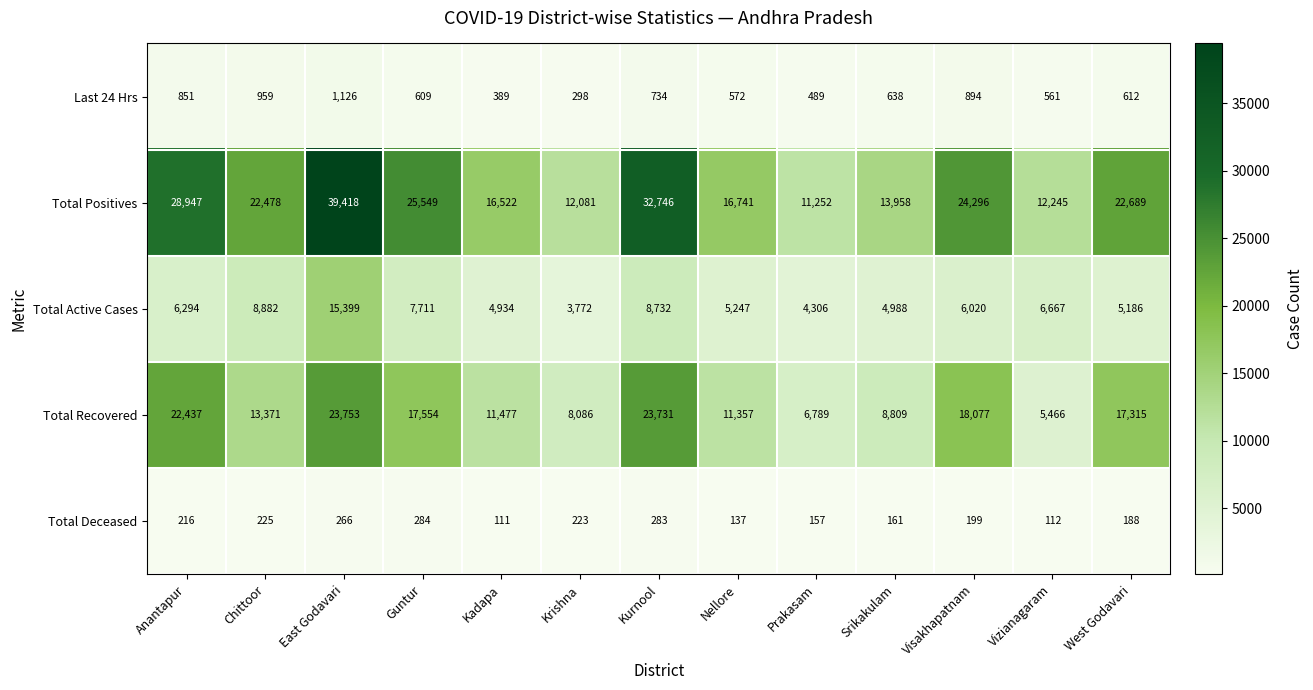

What is the average value of the Total Recovered series?

14479